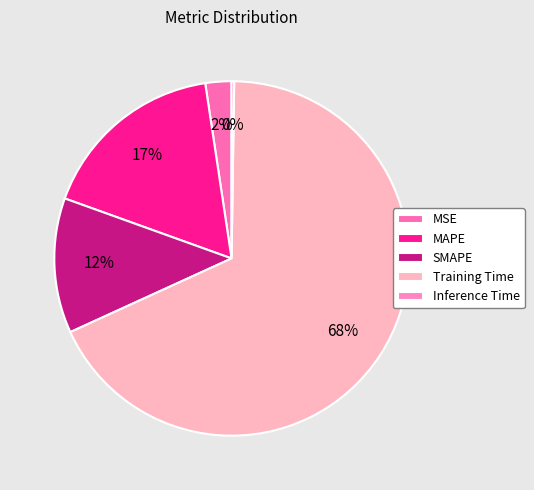

How many slices are in this pie chart?

5